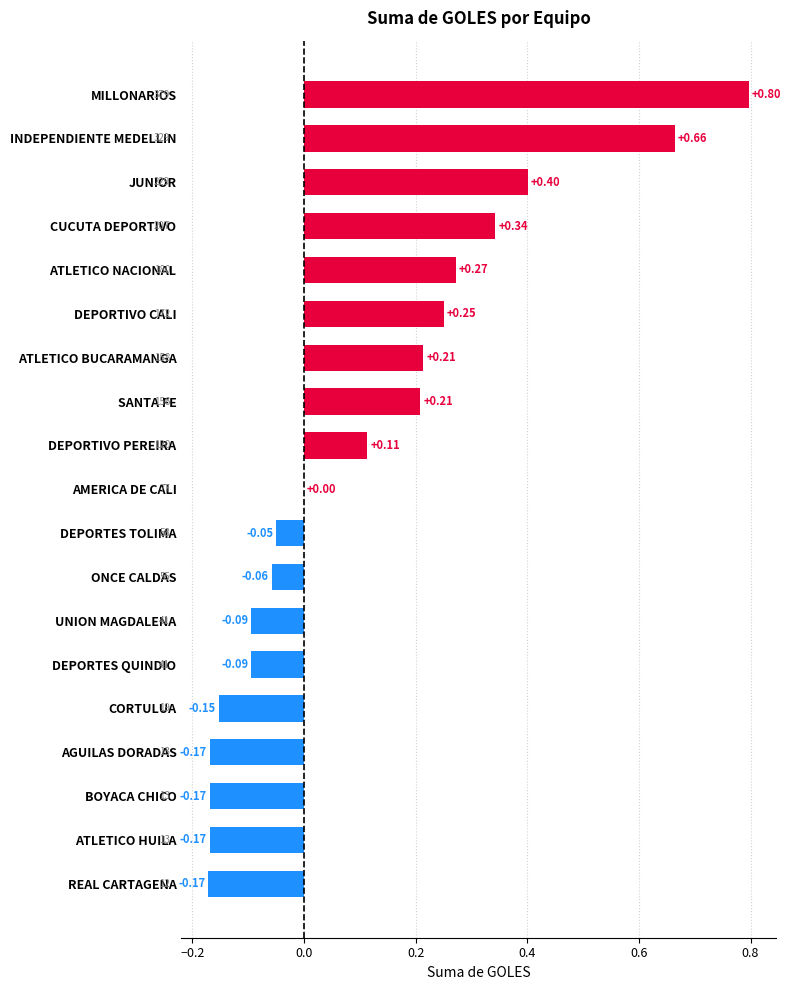

Which has a higher value, DEPORTES TOLIMA or ATLETICO HUILA?

DEPORTES TOLIMA